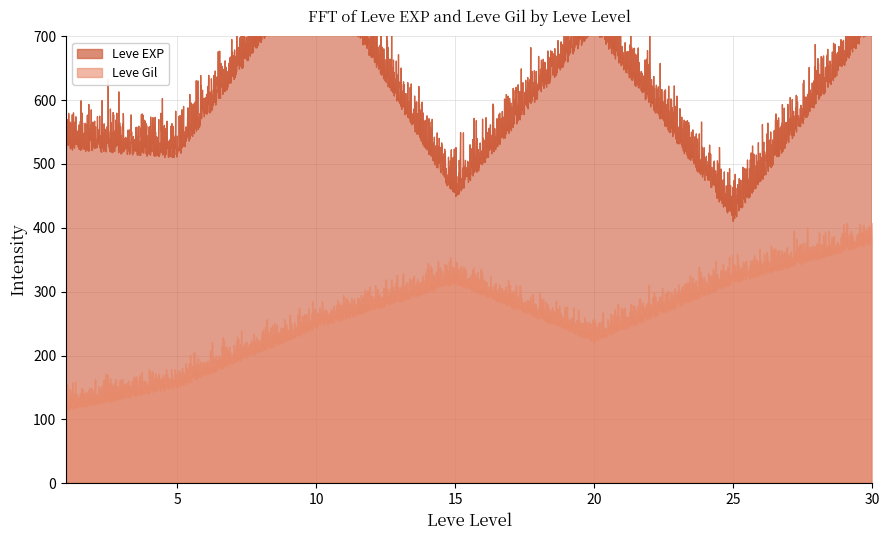

What is the difference between the maximum and minimum values in the Leve EXP series?

989